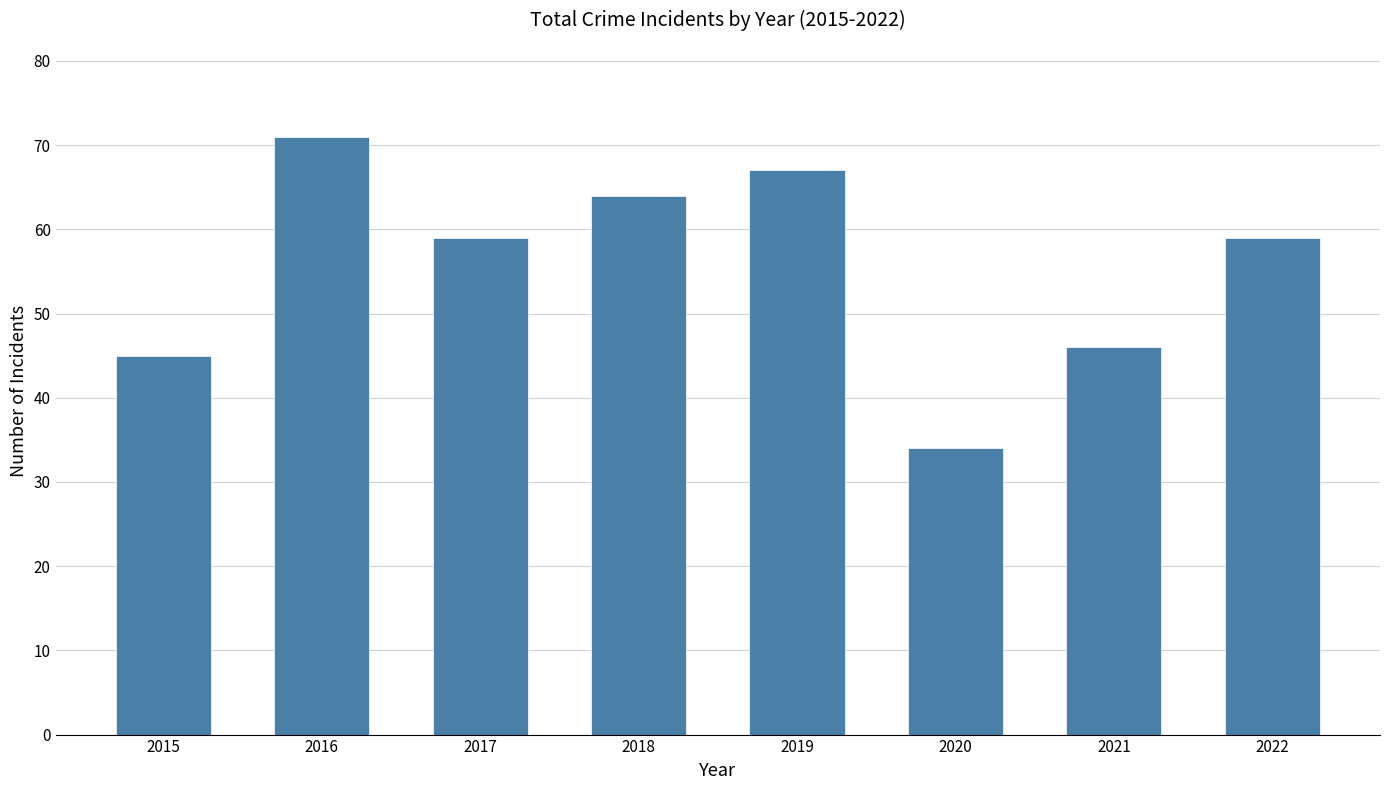

The chart shows a value of 15 at 2022. True or false?

False